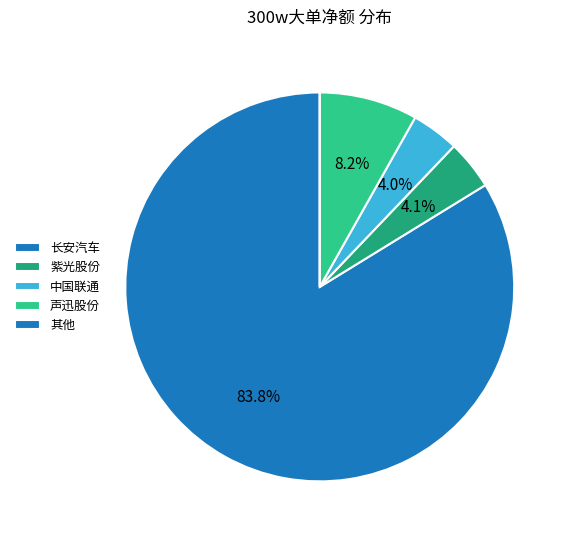

What percentage is the 中国联通 slice, to the nearest percent?

4%